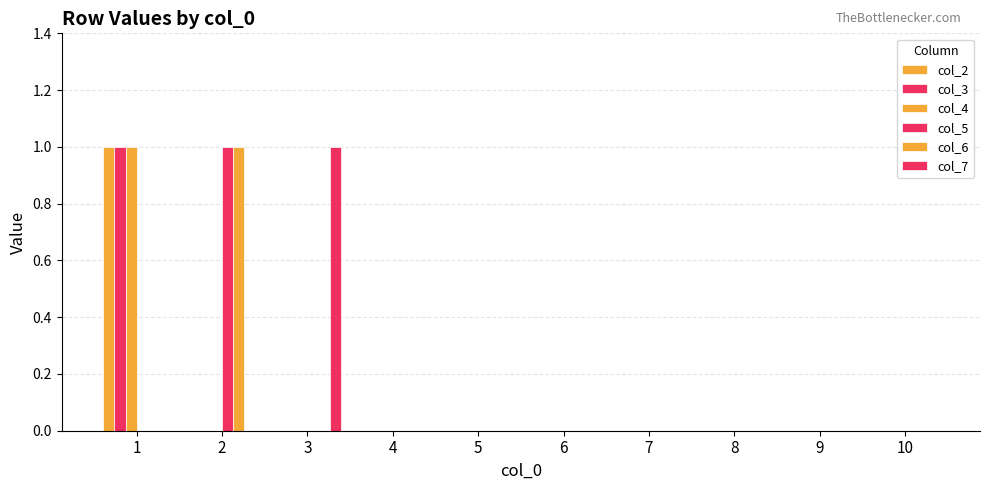

Count the number of categories in the chart.

10